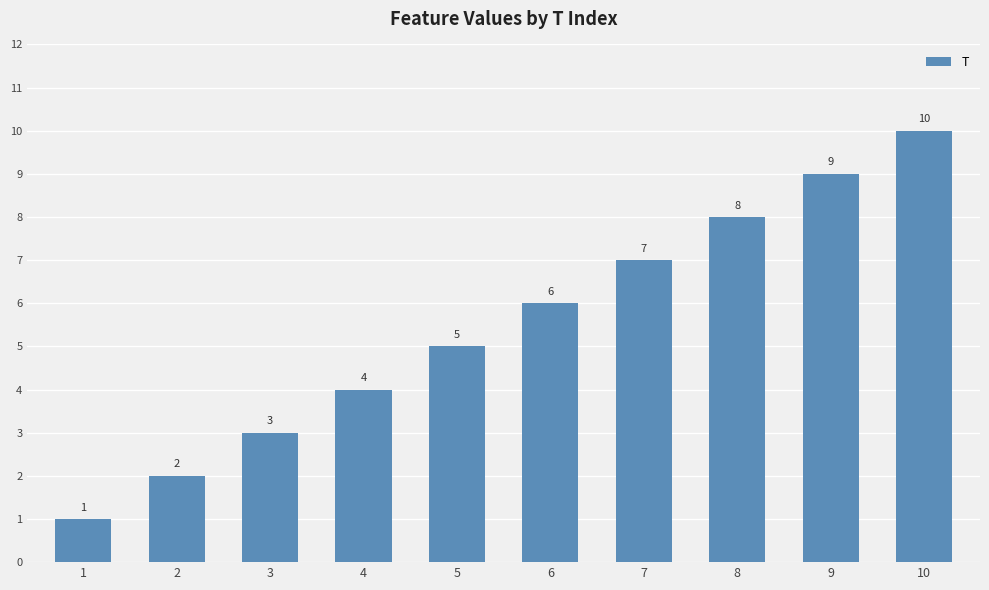

Which category has the highest value across all series?

10